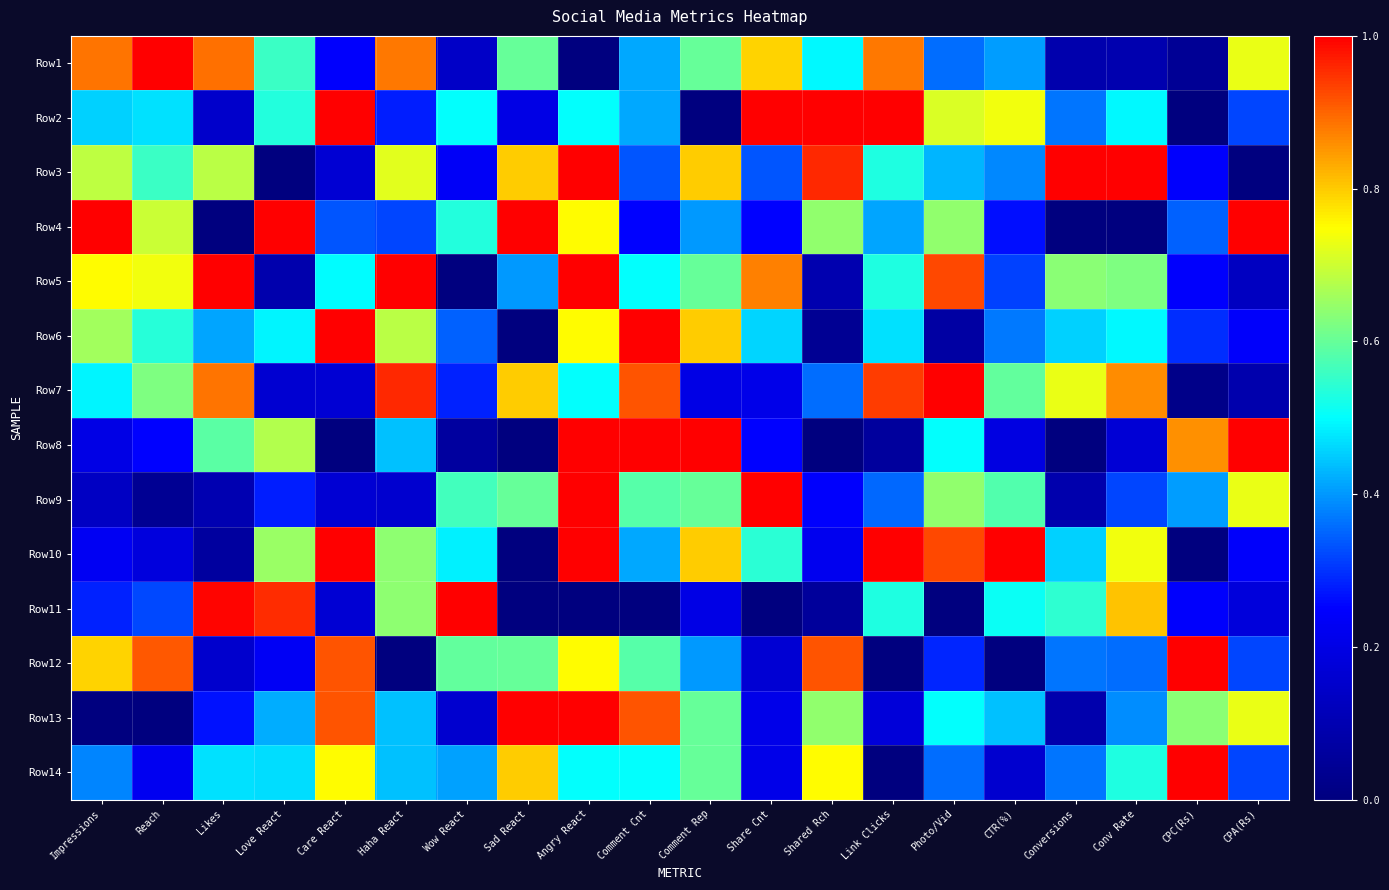

Rank the series at CTR(%) from lowest to highest value.

Row12, Row14, Row8, Row4, Row5, Row6, Row3, Row1, Row13, Row11, Row9, Row7, Row2, Row10